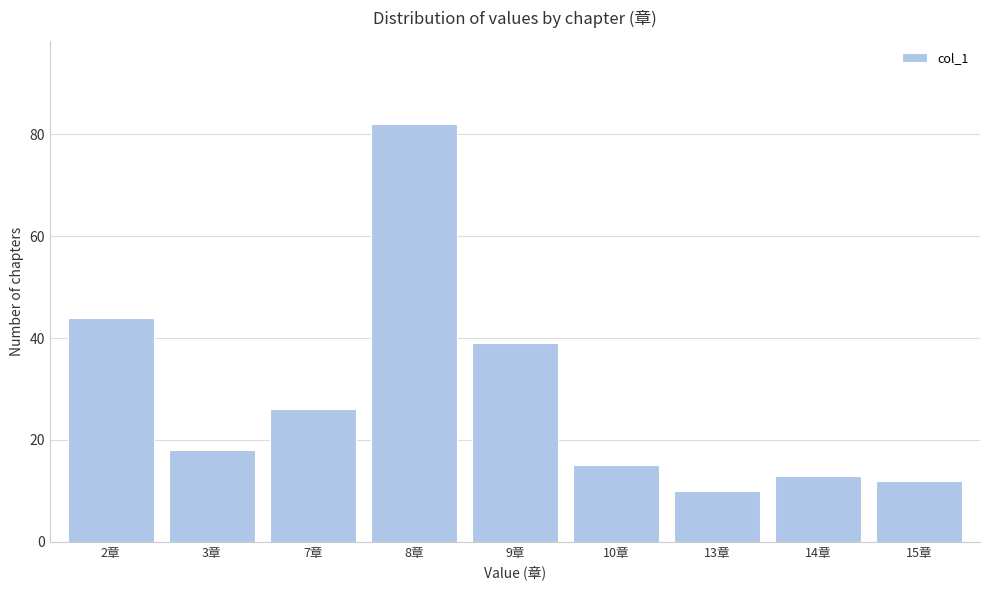

Reading left to right, list all the values displayed in this chart.

44	18	26	82	39	15	10	13	12